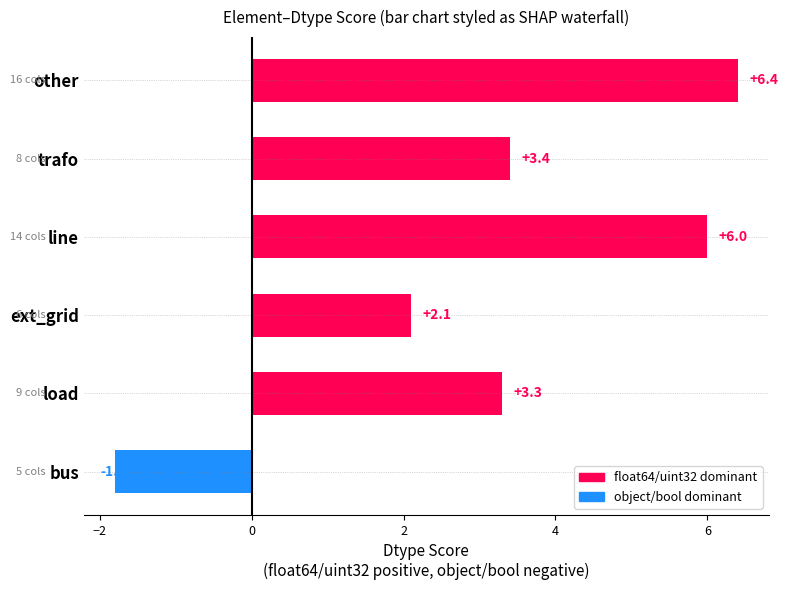

Which category has the lowest value across all series?

bus